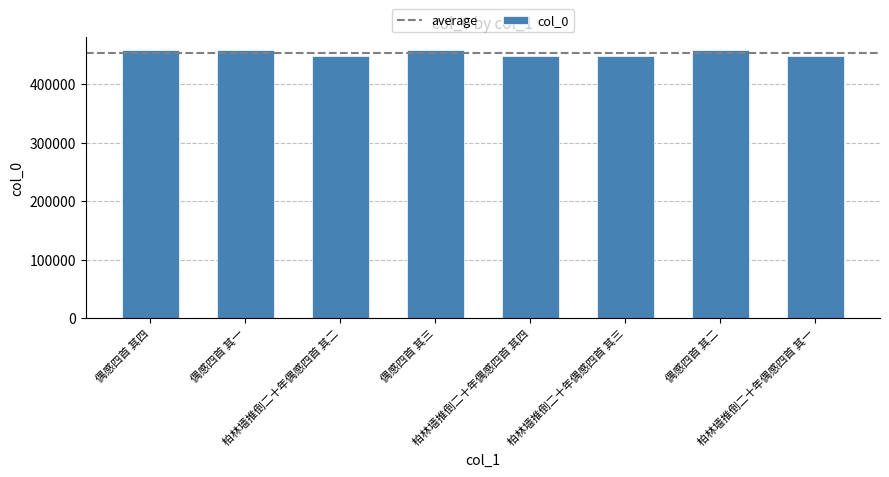

True or false: the data shows 457331 at 偶感四首 其一.

True